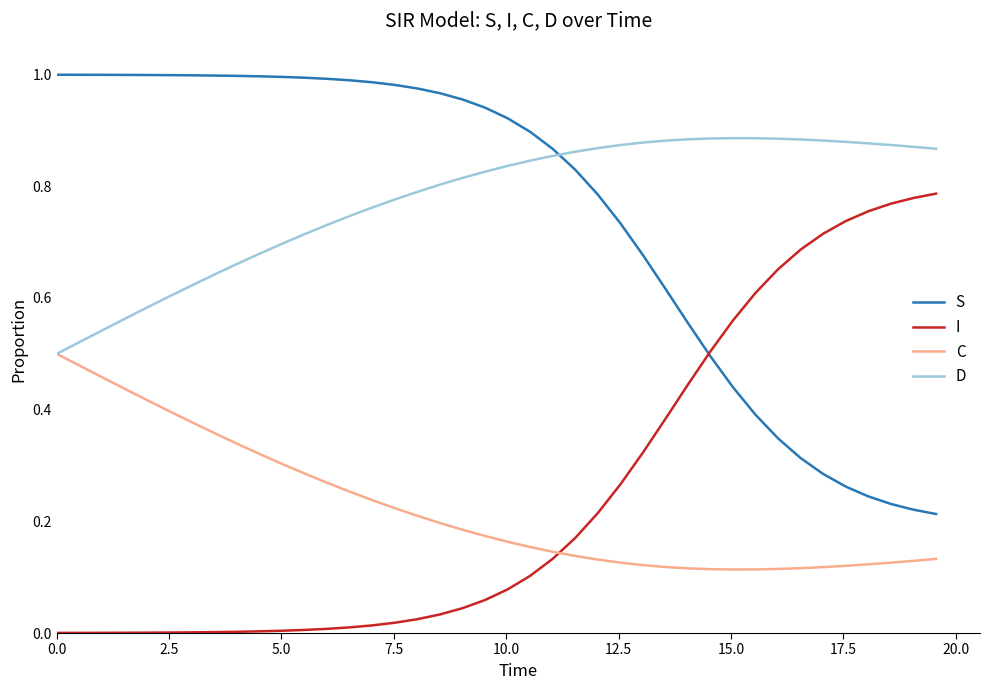

True or false: I and D intersect in this chart.

False